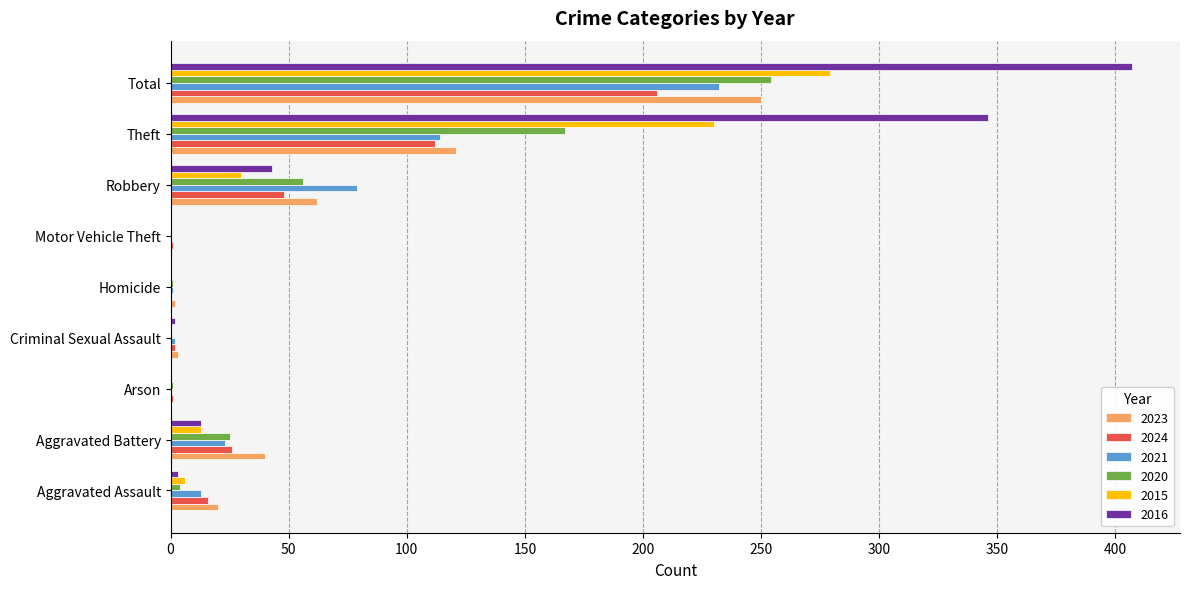

Is it true that 2015 equals 230 at Theft?

True